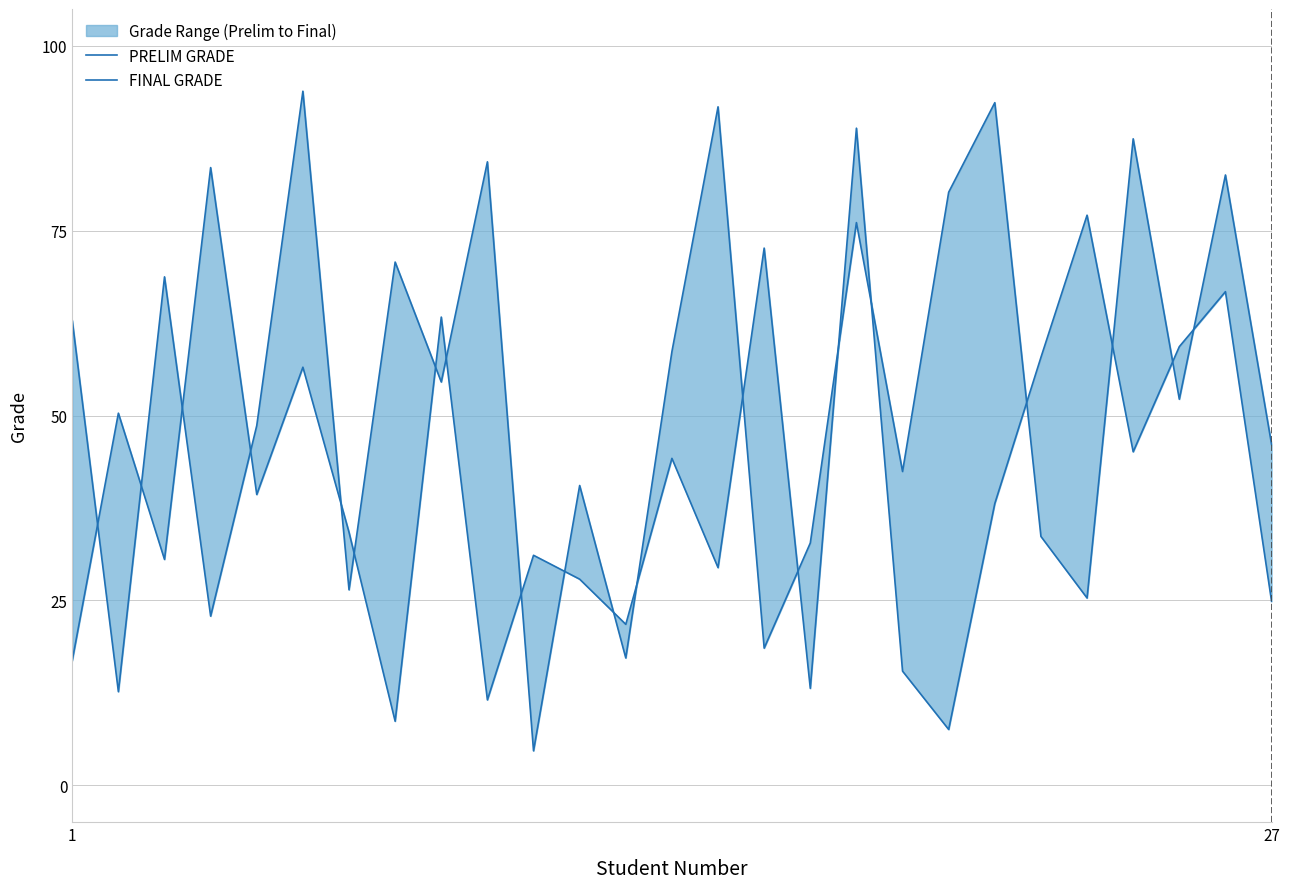

What is the value of the FINAL GRADE point at the 4th from the left?

22.9